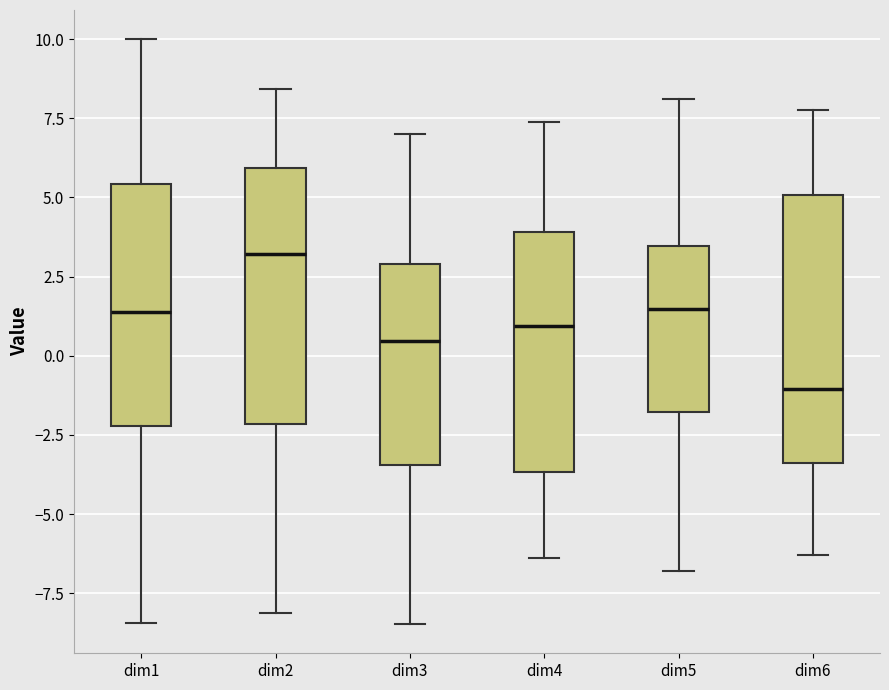

Reading left to right, read every box against the y-axis: the position of its median line, the range the box covers, and the ends of its whiskers. The values are not printed on the chart, so give them approximately, as read against the axis.

dim1: median 1.5, box -2.0 to 5.5, whiskers -8.5 to 10.0
dim2: median 3.0, box -2.0 to 6.0, whiskers -8.0 to 8.5
dim3: median 0.5, box -3.5 to 3.0, whiskers -8.5 to 7.0
dim4: median 1.0, box -3.5 to 4.0, whiskers -6.5 to 7.5
dim5: median 1.5, box -2.0 to 3.5, whiskers -7.0 to 8.0
dim6: median -1.0, box -3.5 to 5.0, whiskers -6.5 to 8.0